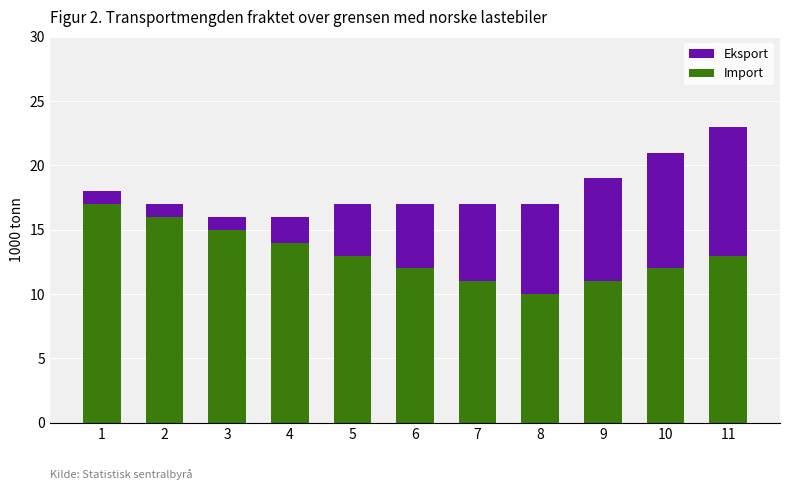

What is the lowest value of the Import series?

10